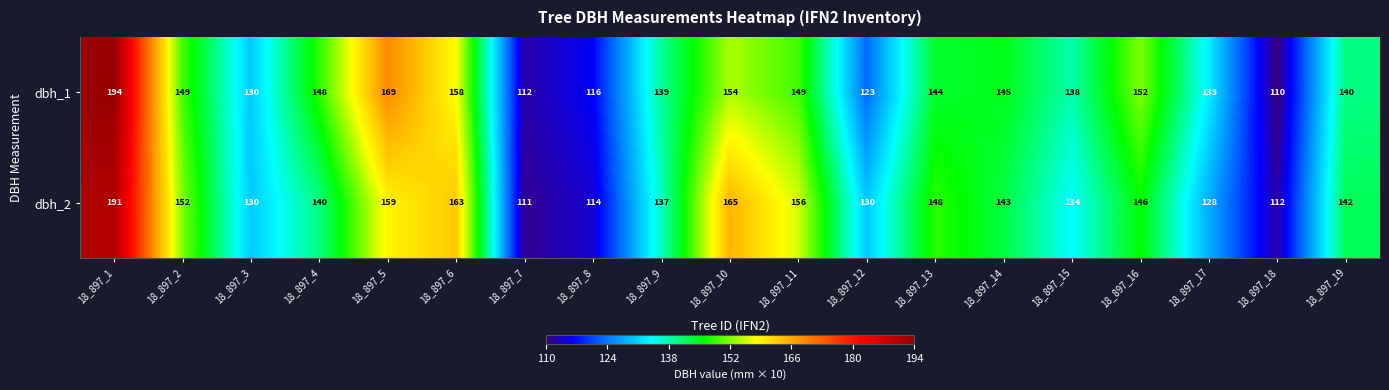

How many distinct data groups are displayed?

2